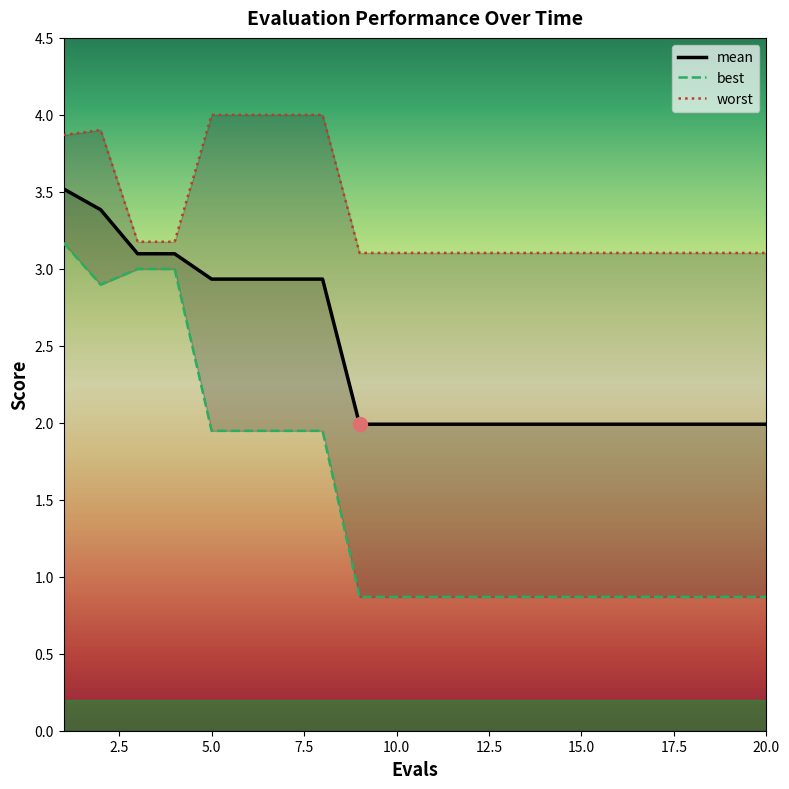

What is the sum of the best values at 5 and 14?

2.8